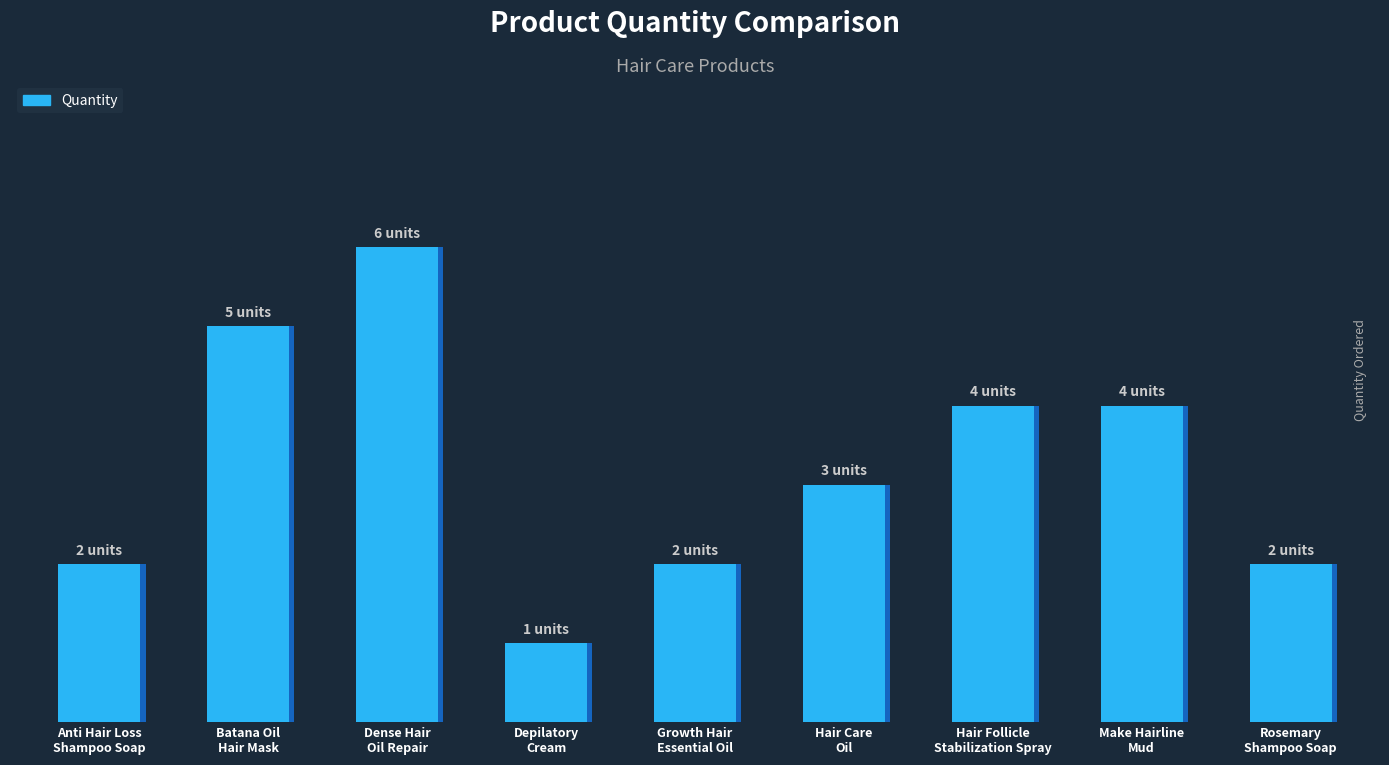

Reading left to right, what are all the values shown in this chart?

2	5	6	1	2	3	4	4	2